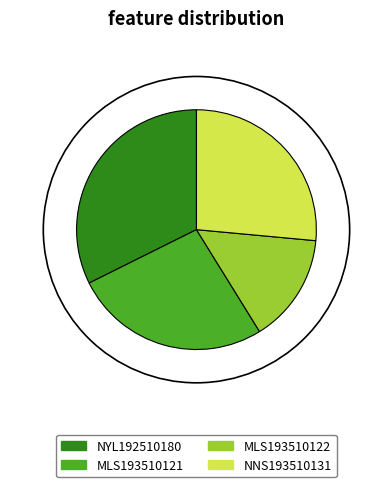

Approximately how many times larger is the value at MLS193510122 compared to NNS193510131?

0.6